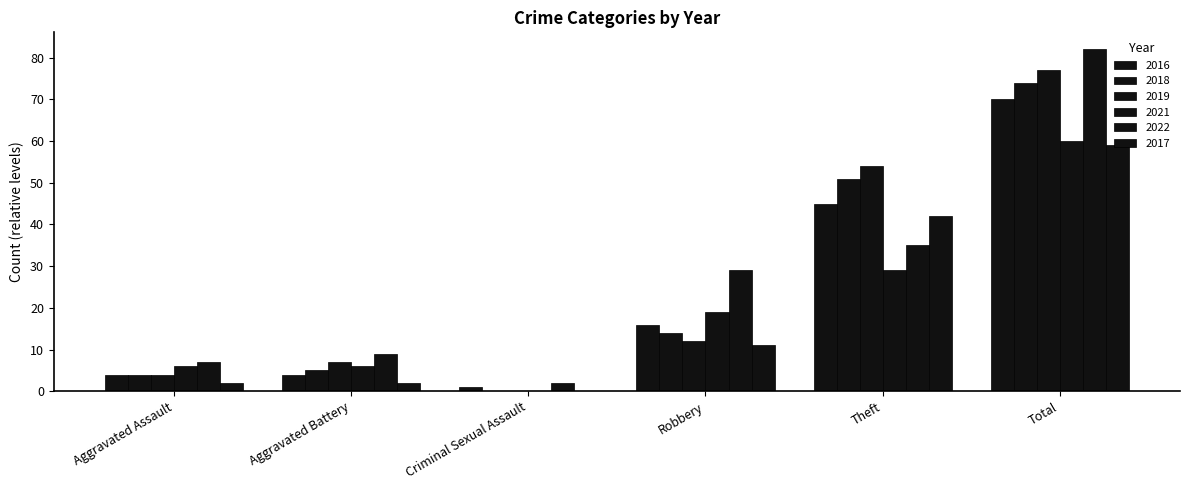

What is the label of the 2nd bar from the right?

Theft